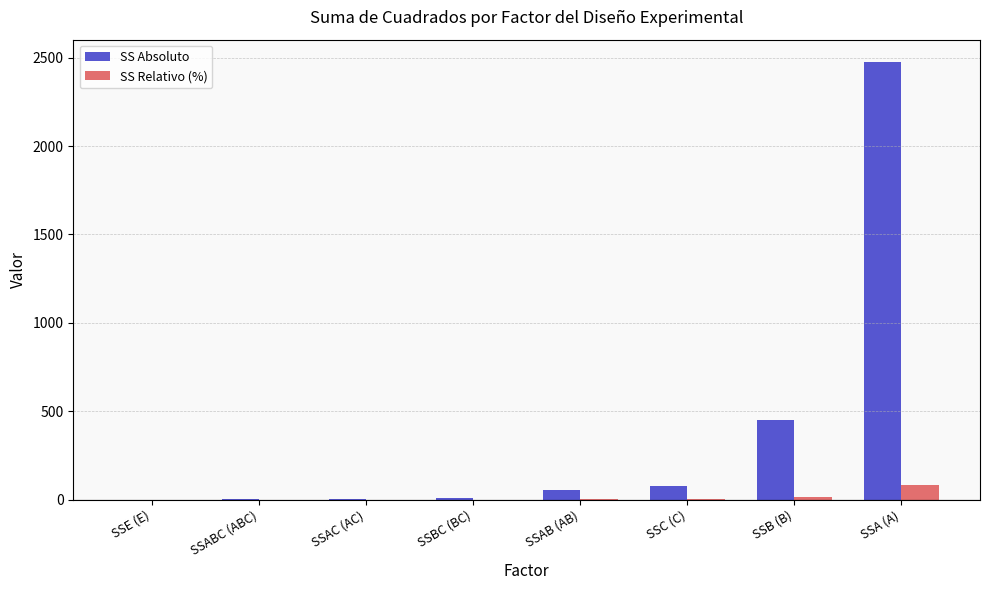

What is the difference between the SS Absoluto values at SSA (A) and SSE (E)?

2478.1